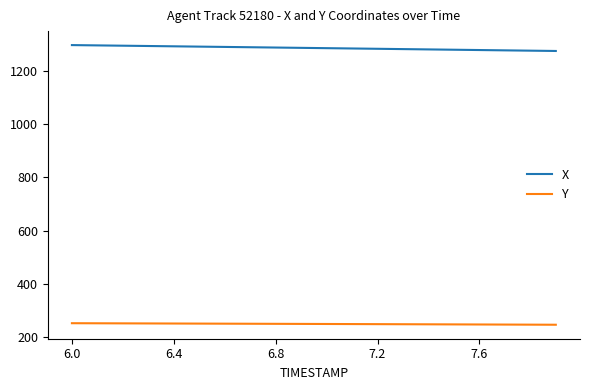

What is the maximum value shown in the chart?

1297.4